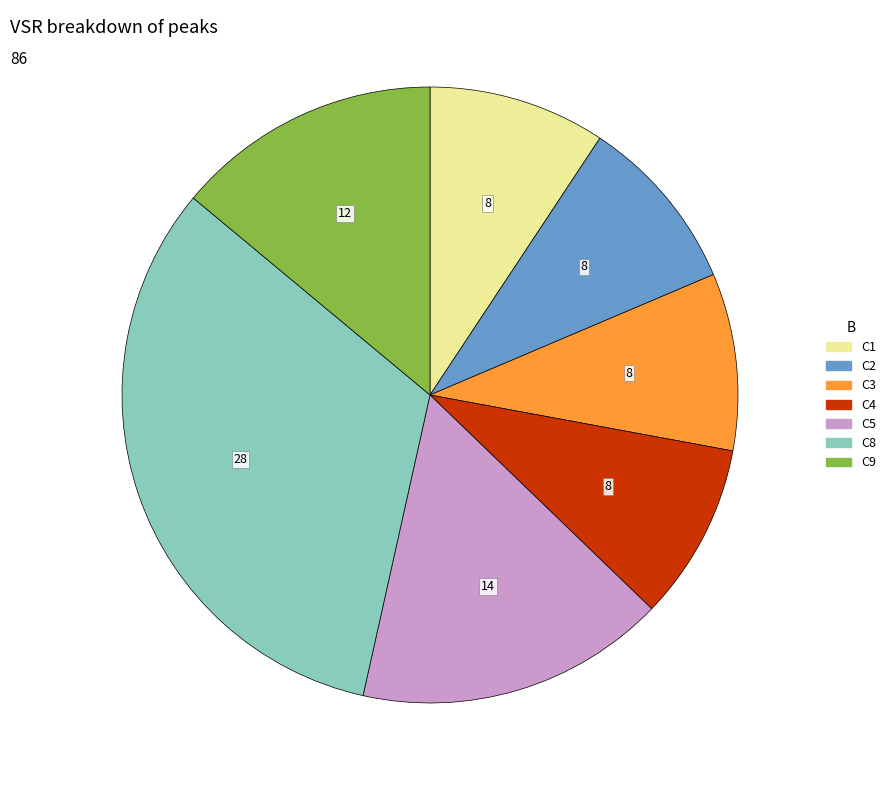

Does any single category account for the majority?

No